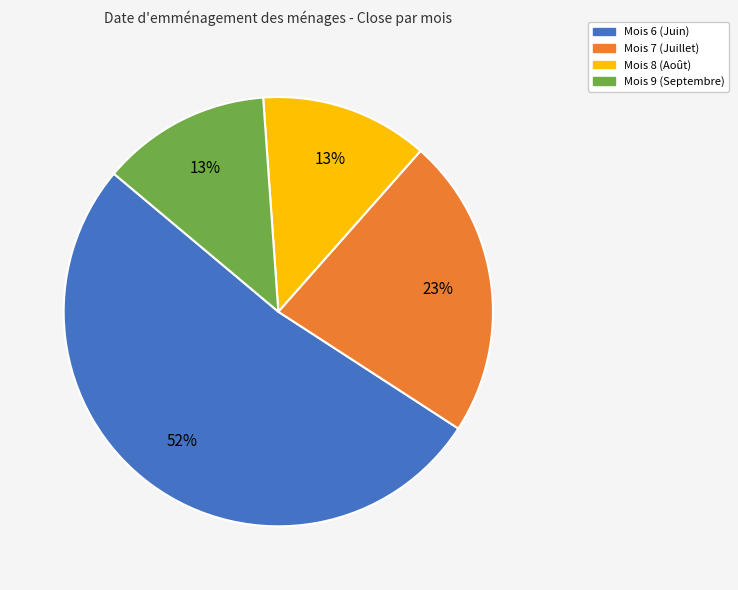

Is there a majority slice in this chart?

Yes